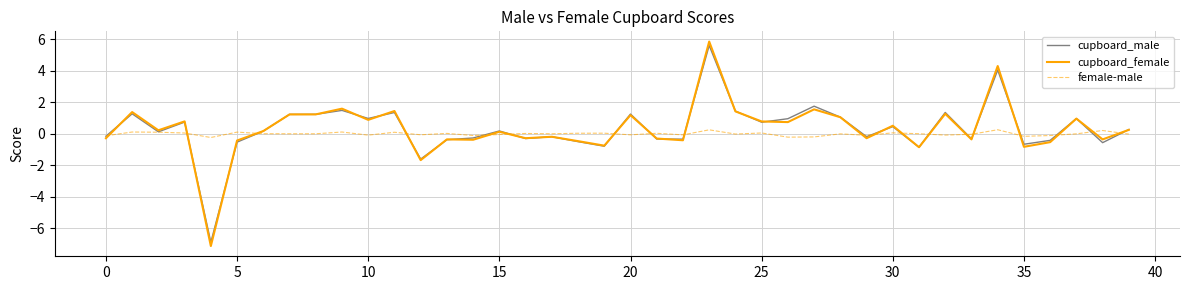

What is the highest value of the cupboard_female series?

5.9